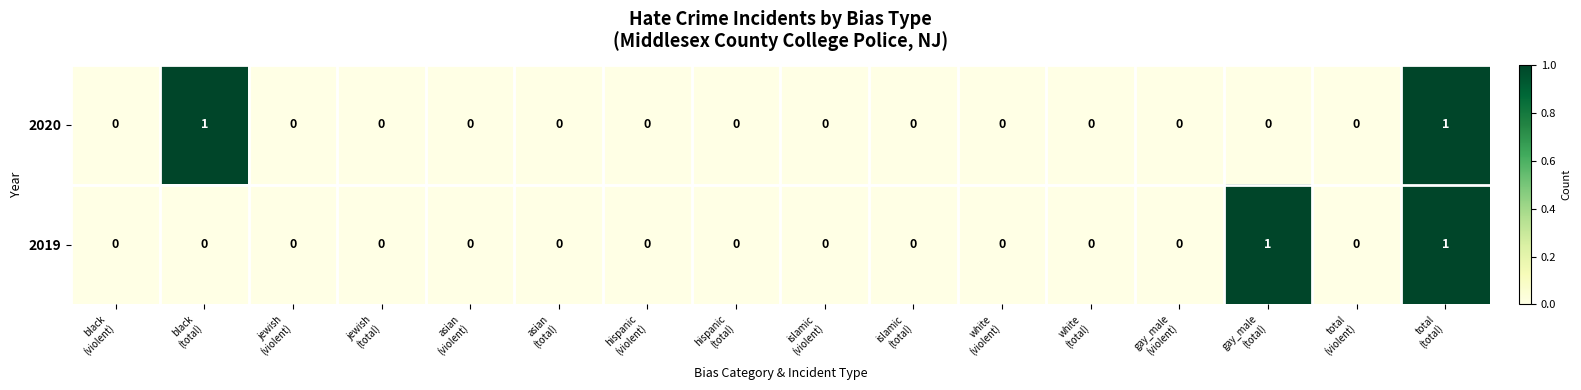

Reading left to right, extract all data points from this chart.

2020: black
(violent)=0	black
(total)=1	jewish
(violent)=0	jewish
(total)=0	asian
(violent)=0	asian
(total)=0	hispanic
(violent)=0	hispanic
(total)=0	islamic
(violent)=0	islamic
(total)=0	white
(violent)=0	white
(total)=0	gay_male
(violent)=0	gay_male
(total)=0	total
(violent)=0	total
(total)=1
2019: black
(violent)=0	black
(total)=0	jewish
(violent)=0	jewish
(total)=0	asian
(violent)=0	asian
(total)=0	hispanic
(violent)=0	hispanic
(total)=0	islamic
(violent)=0	islamic
(total)=0	white
(violent)=0	white
(total)=0	gay_male
(violent)=0	gay_male
(total)=1	total
(violent)=0	total
(total)=1